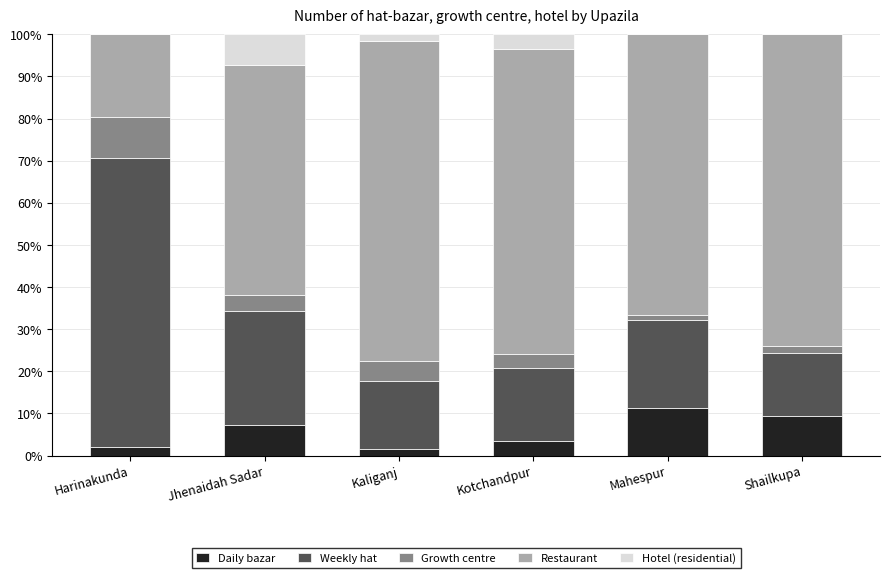

What is the highest value of the Daily bazar series?

11.3